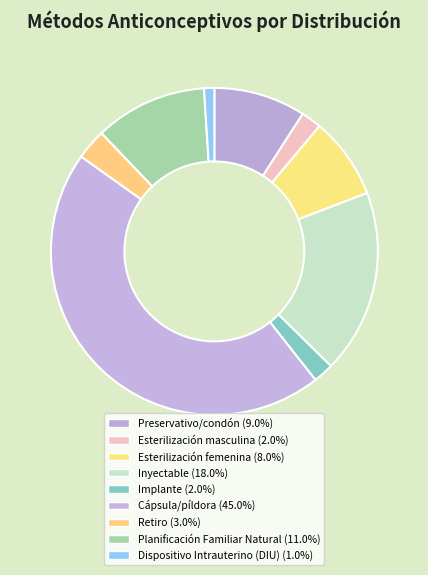

To the nearest percent, what portion does Esterilización femenina represent?

8%